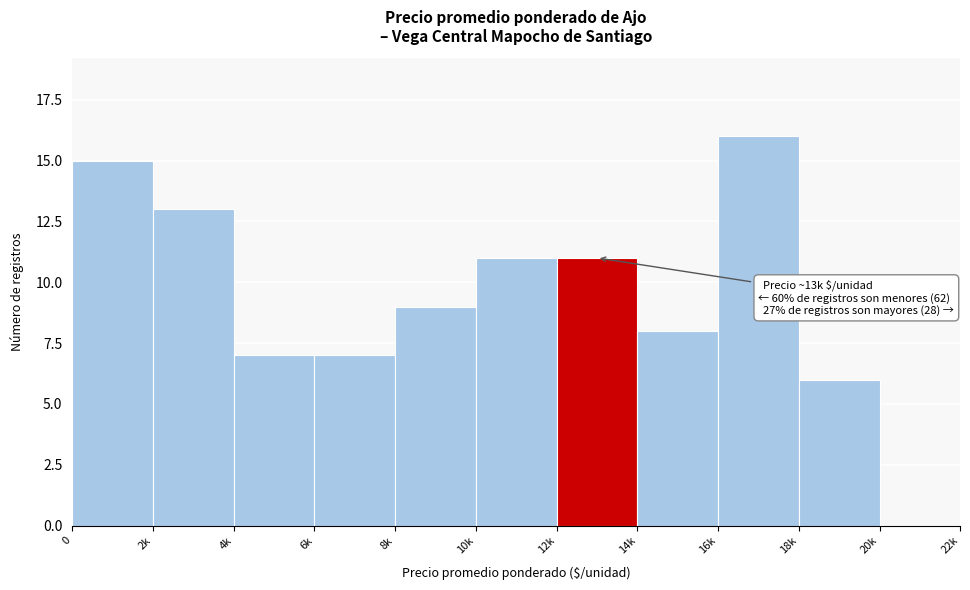

Reading left to right, extract all data points from this chart.

0=15	2k=13	4k=7	6k=7	8k=9	10k=11	12k=11	14k=8	16k=16	18k=6	20k=0